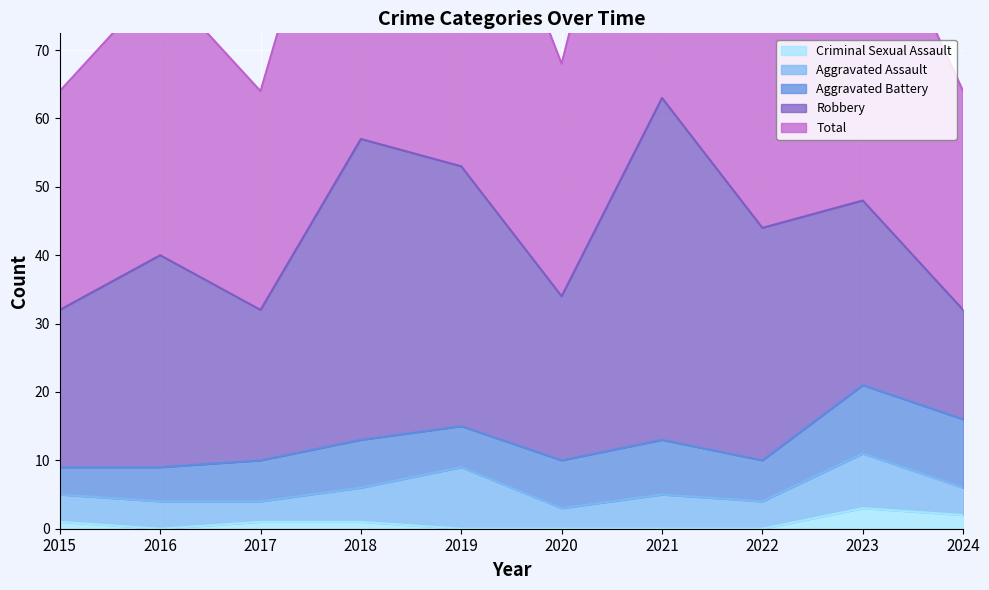

How many interior local valleys does the Total series have?

3